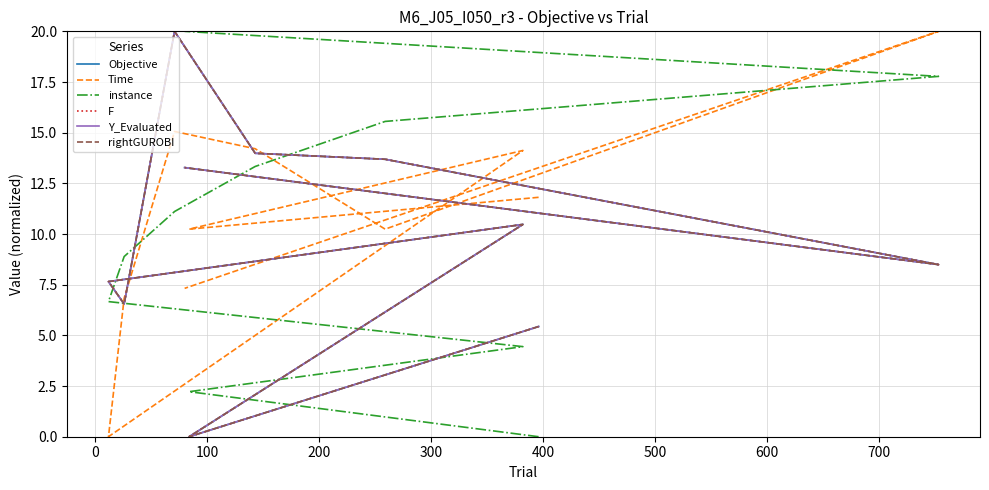

List the series in order of their peak value, highest first.

Objective, Time, instance, F, Y_Evaluated, rightGUROBI